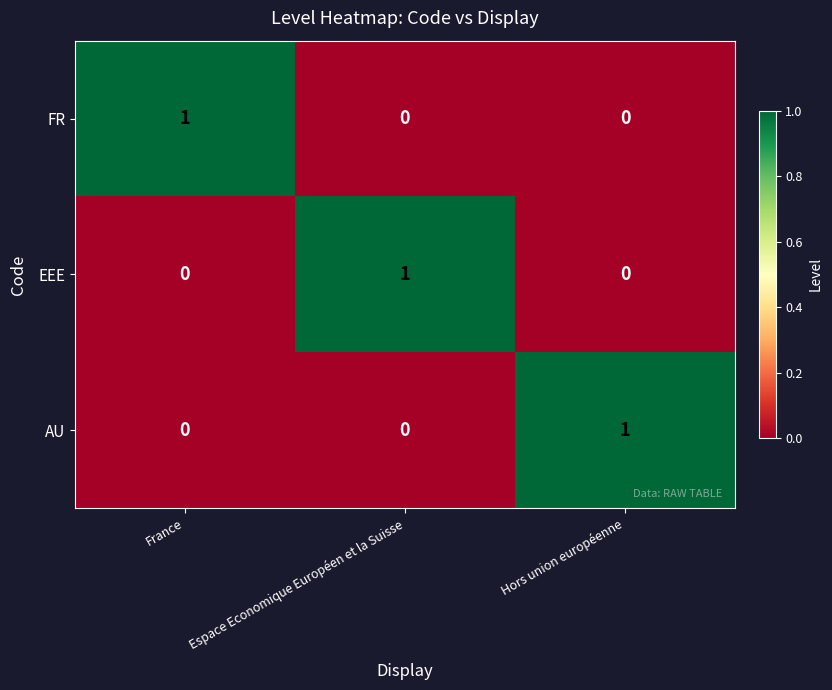

Reading left to right, list all the values displayed in this chart.

FR: 1	0	0
EEE: 0	1	0
AU: 0	0	1